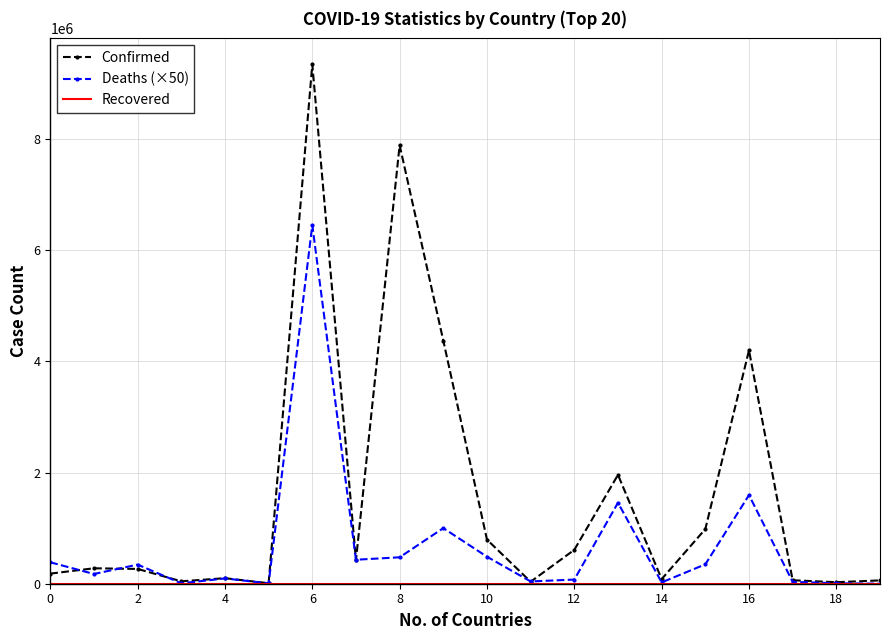

What is the maximum value for Confirmed?

9341492